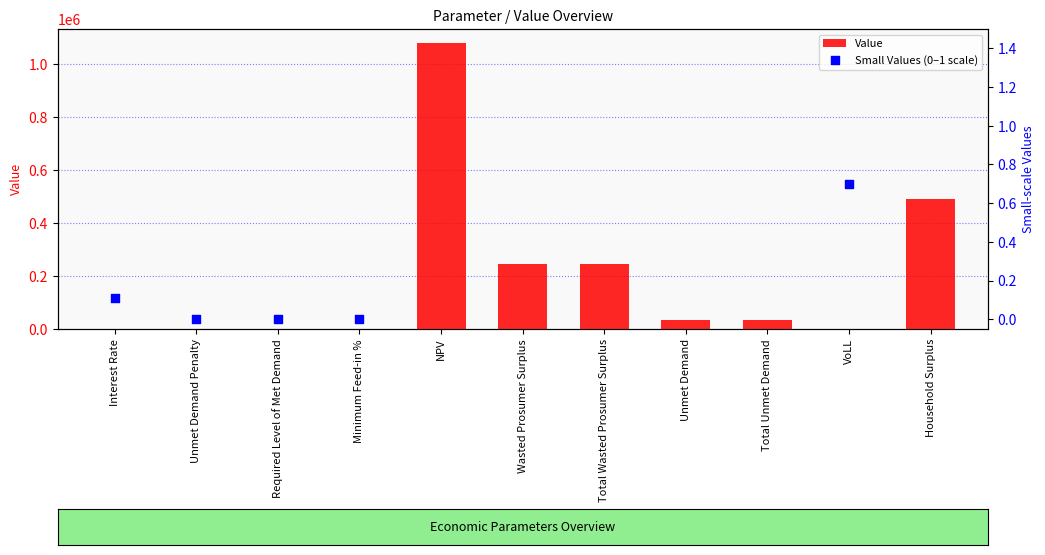

Which series has the largest total across all categories?

Value